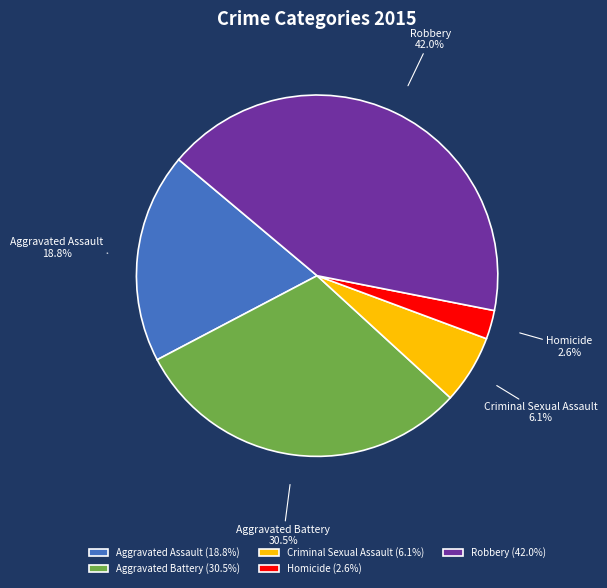

How many slices are in this pie chart?

5